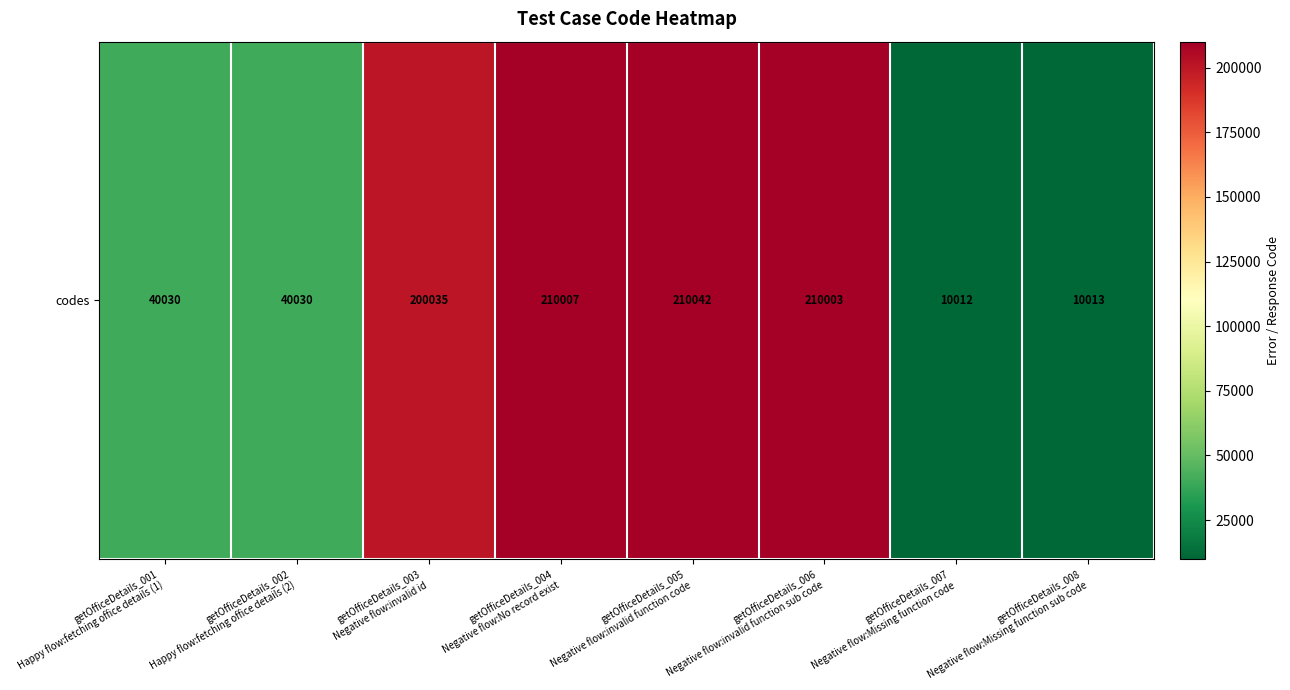

What is the smallest value displayed?

10012